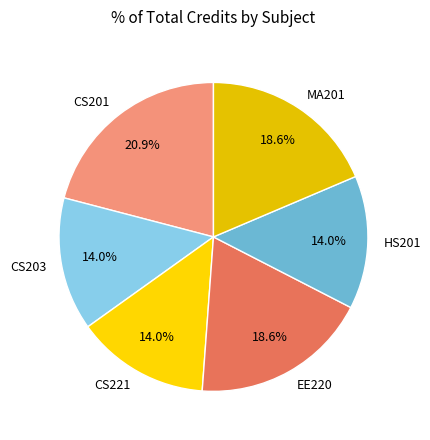

What percentage is the EE220 slice, to the nearest percent?

19%